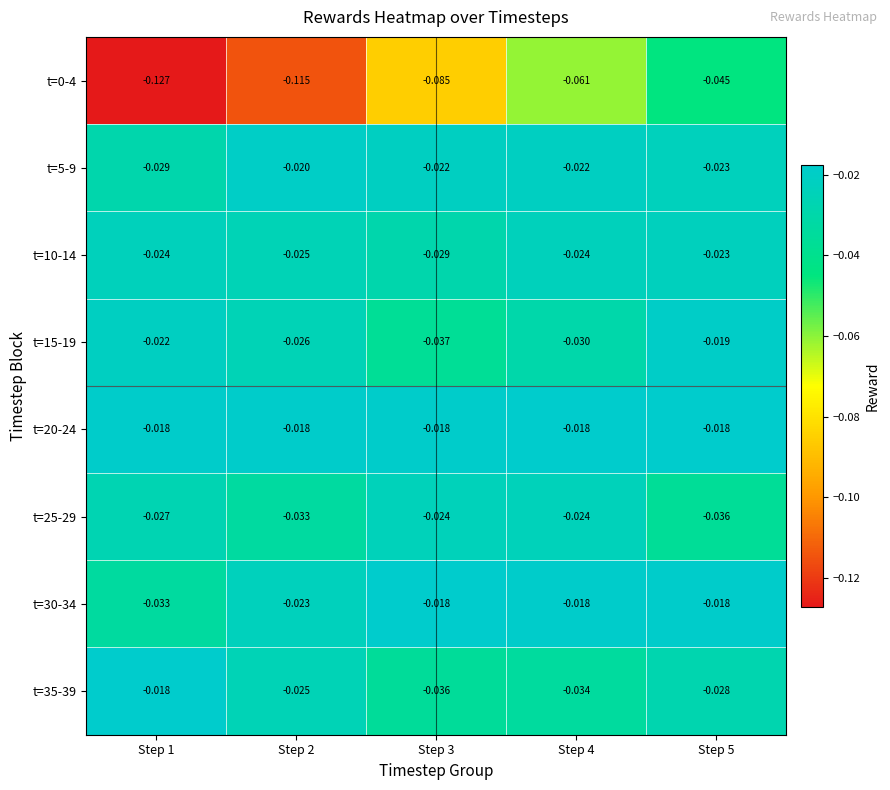

Is the value of t=0-4 at Step 5 greater than the value of t=10-14 at Step 1?

No